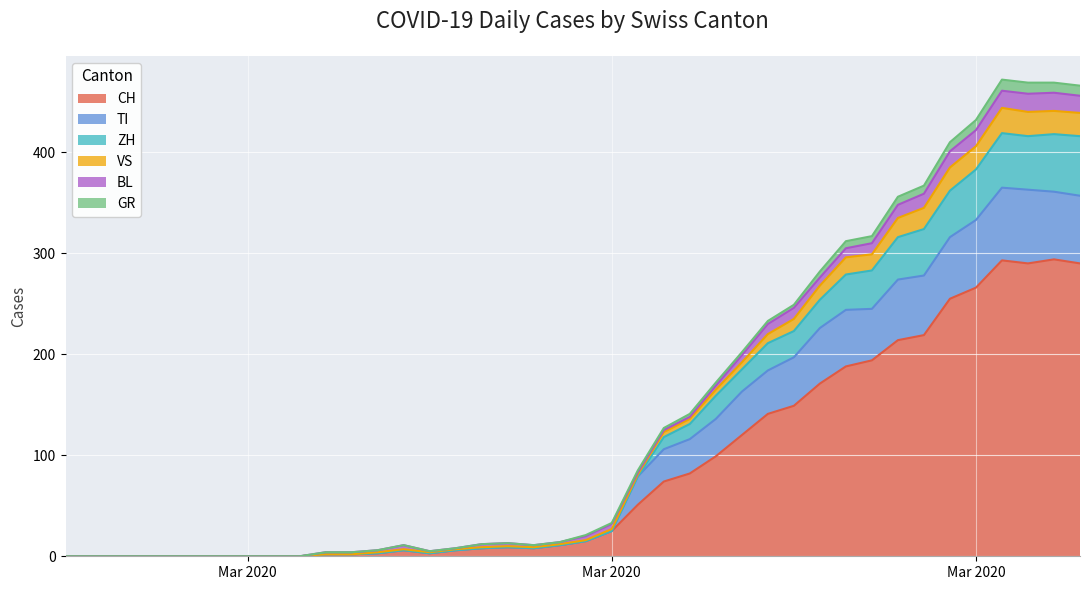

What are all the series names shown in the legend?

CH, TI, ZH, VS, BL, GR